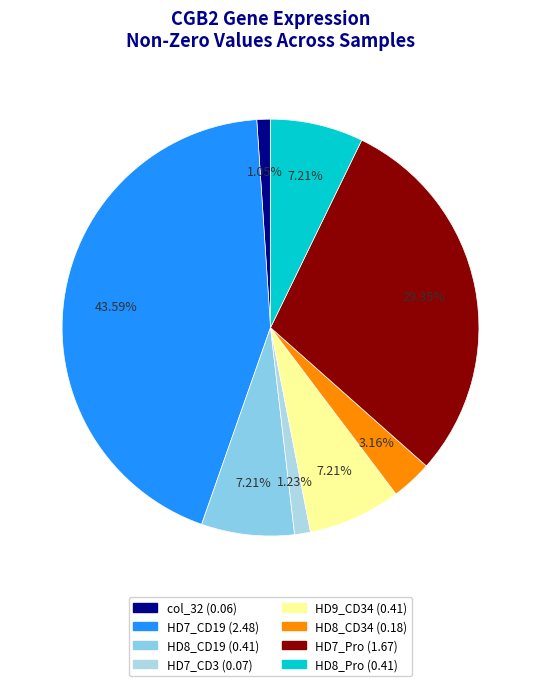

How many slices are in this pie chart?

8